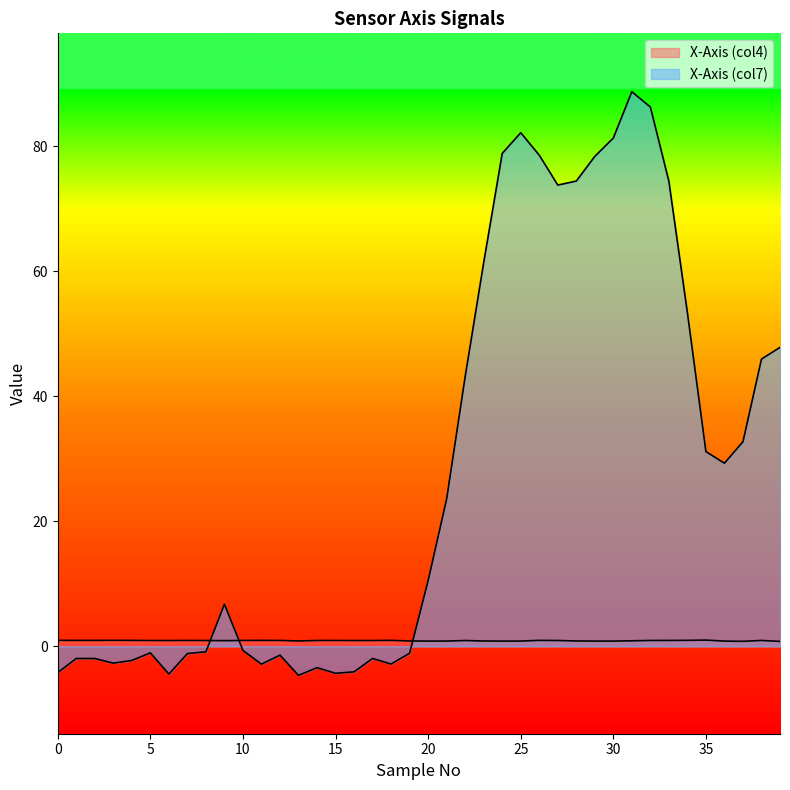

After their last crossing, which series has the higher values: X-Axis (col4) or X-Axis (col7)?

X-Axis (col7)